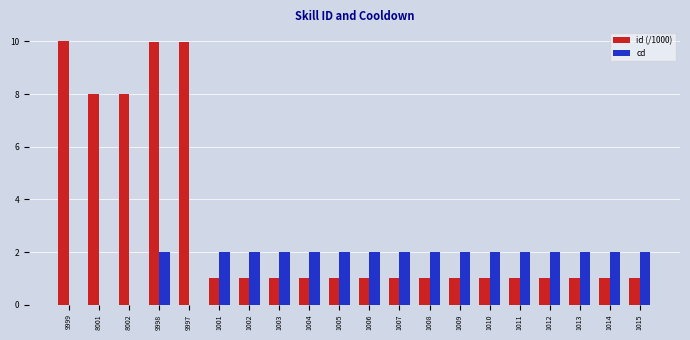

What is the sum of the cd values at 8001 and 9998?

2.0